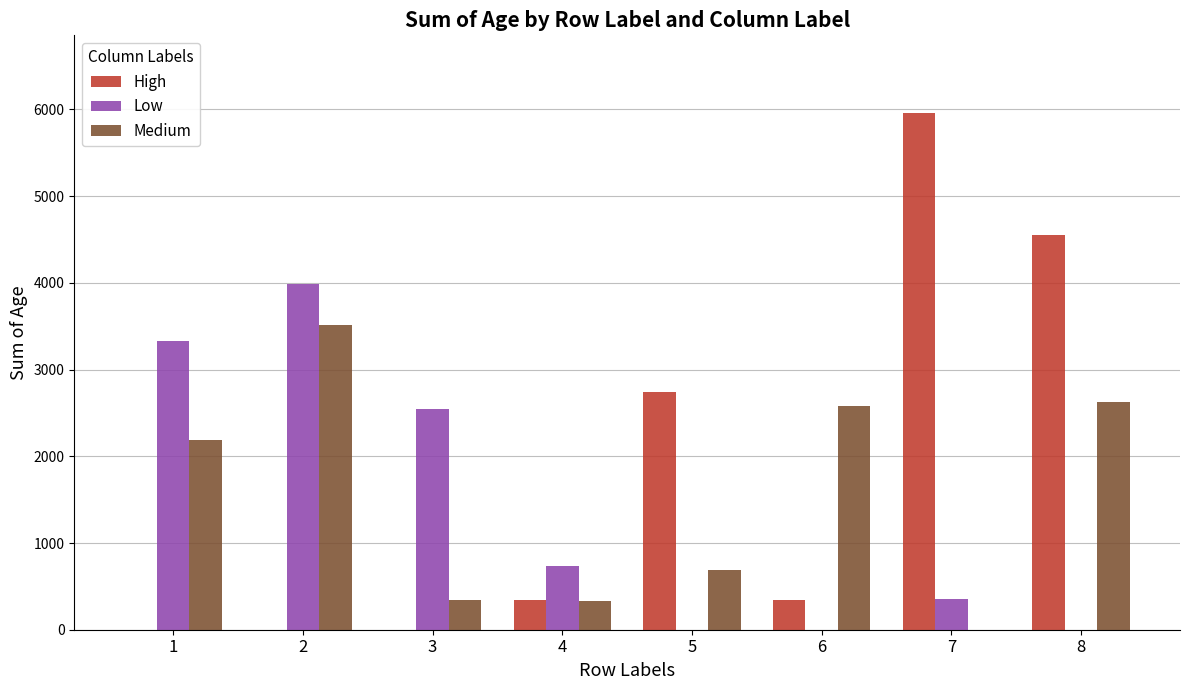

What is the maximum value shown in the chart?

5960